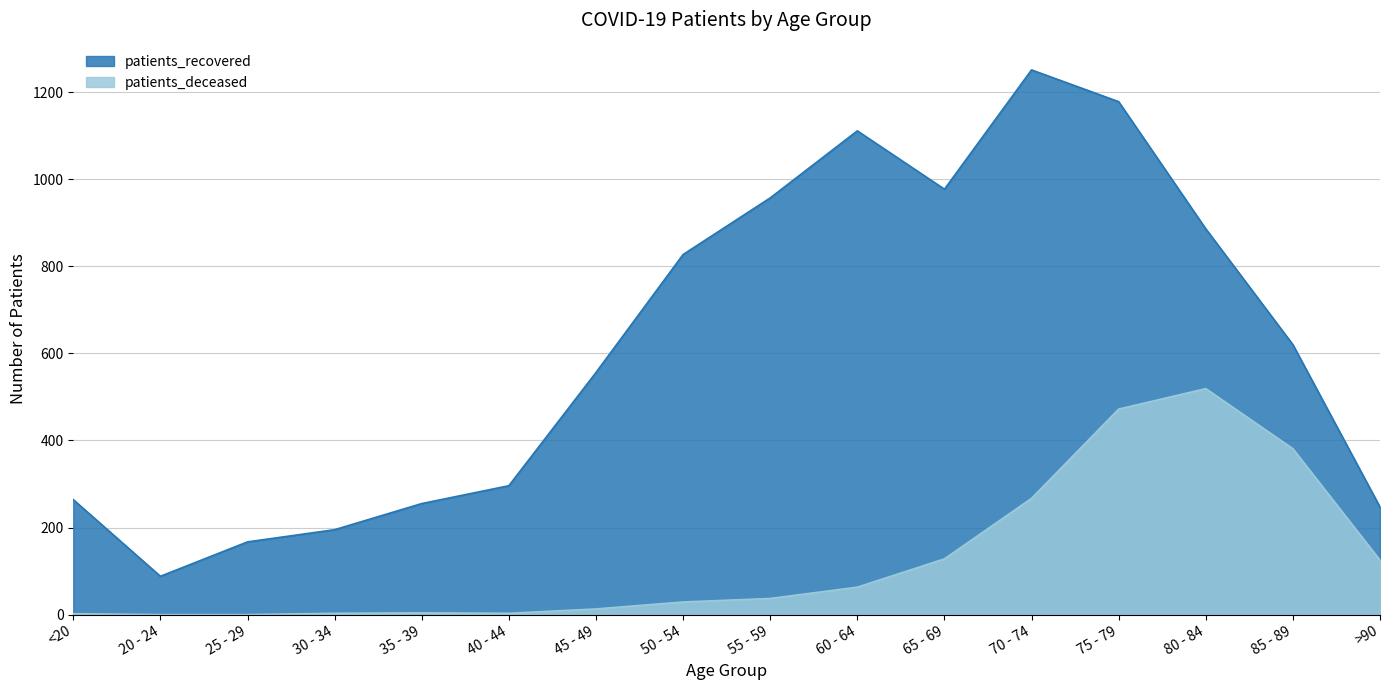

How many interior local valleys does the patients_deceased series have?

1